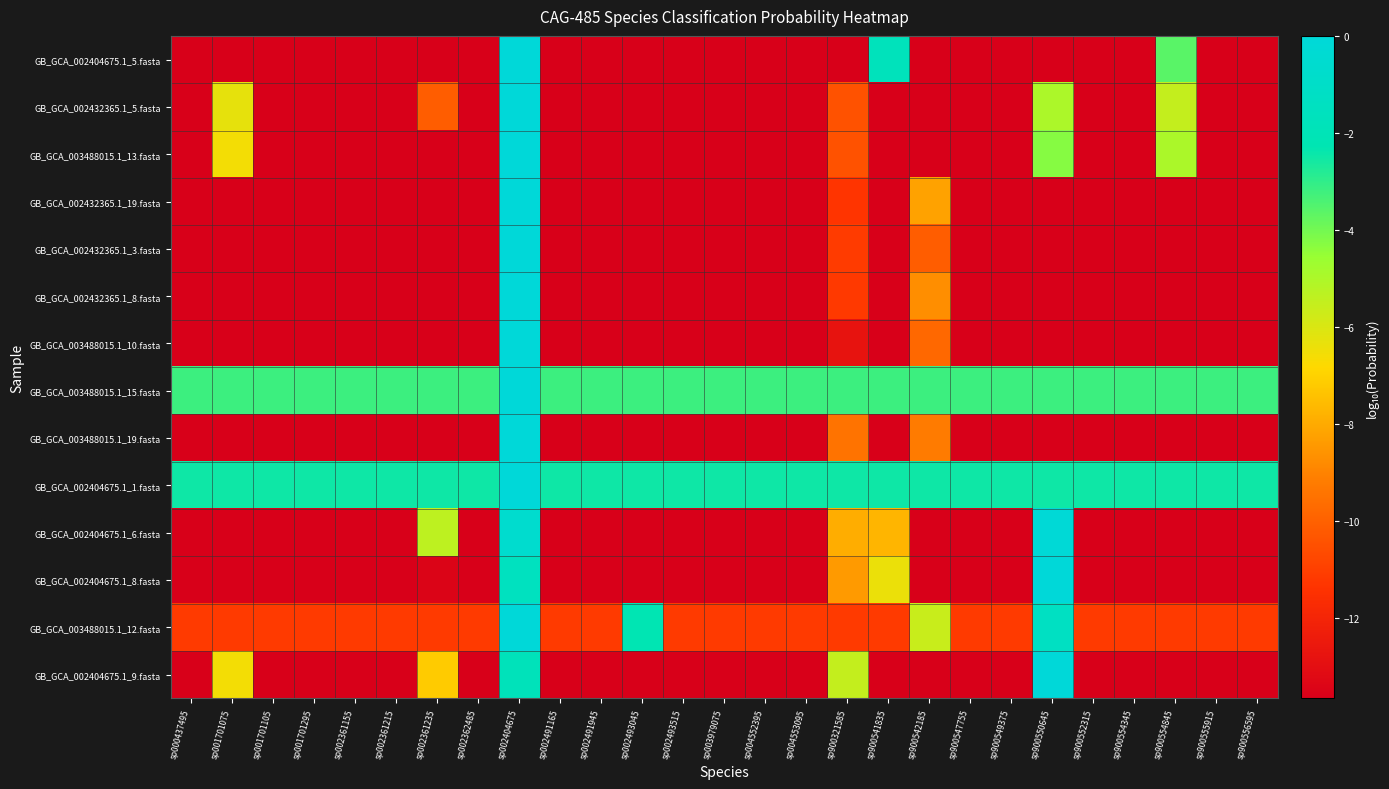

Reading left to right, transcribe all the data shown in this chart.

GB_GCA_002404675.1_5.fasta: sp000437495=-13.7	sp001701075=-13.7	sp001701105=-13.7	sp001701295=-13.7	sp002361155=-13.7	sp002361215=-13.7	sp002361235=-13.7	sp002362485=-13.7	sp002404675=-0.0	sp002491165=-13.7	sp002491945=-13.7	sp002493045=-13.7	sp002493515=-13.7	sp003979075=-13.7	sp004552395=-13.7	sp004553095=-13.7	sp900321585=-13.7	sp900541835=-1.7	sp900542185=-13.7	sp900547755=-13.7	sp900549375=-13.7	sp900550645=-13.7	sp900552315=-13.7	sp900554345=-13.7	sp900554845=-3.6	sp900555915=-13.7	sp900556595=-13.7
GB_GCA_002432365.1_5.fasta: sp000437495=-13.7	sp001701075=-6.3	sp001701105=-13.7	sp001701295=-13.7	sp002361155=-13.7	sp002361215=-13.7	sp002361235=-10.1	sp002362485=-13.7	sp002404675=-0.0	sp002491165=-13.7	sp002491945=-13.7	sp002493045=-13.7	sp002493515=-13.7	sp003979075=-13.7	sp004552395=-13.7	sp004553095=-13.7	sp900321585=-10.4	sp900541835=-13.7	sp900542185=-13.7	sp900547755=-13.7	sp900549375=-13.7	sp900550645=-5.0	sp900552315=-13.7	sp900554345=-13.7	sp900554845=-5.5	sp900555915=-13.7	sp900556595=-13.7
GB_GCA_003488015.1_13.fasta: sp000437495=-13.7	sp001701075=-6.6	sp001701105=-13.7	sp001701295=-13.7	sp002361155=-13.7	sp002361215=-13.7	sp002361235=-13.7	sp002362485=-13.7	sp002404675=-0.0	sp002491165=-13.7	sp002491945=-13.7	sp002493045=-13.7	sp002493515=-13.7	sp003979075=-13.7	sp004552395=-13.7	sp004553095=-13.7	sp900321585=-10.4	sp900541835=-13.7	sp900542185=-13.7	sp900547755=-13.7	sp900549375=-13.7	sp900550645=-4.3	sp900552315=-13.7	sp900554345=-13.7	sp900554845=-5.0	sp900555915=-13.7	sp900556595=-13.7
GB_GCA_002432365.1_19.fasta: sp000437495=-13.7	sp001701075=-13.7	sp001701105=-13.7	sp001701295=-13.7	sp002361155=-13.7	sp002361215=-13.7	sp002361235=-13.7	sp002362485=-13.7	sp002404675=-0.0	sp002491165=-13.7	sp002491945=-13.7	sp002493045=-13.7	sp002493515=-13.7	sp003979075=-13.7	sp004552395=-13.7	sp004553095=-13.7	sp900321585=-11.3	sp900541835=-13.7	sp900542185=-8.2	sp900547755=-13.7	sp900549375=-13.7	sp900550645=-13.7	sp900552315=-13.7	sp900554345=-13.7	sp900554845=-13.7	sp900555915=-13.7	sp900556595=-13.7
GB_GCA_002432365.1_3.fasta: sp000437495=-13.7	sp001701075=-13.7	sp001701105=-13.7	sp001701295=-13.7	sp002361155=-13.7	sp002361215=-13.7	sp002361235=-13.7	sp002362485=-13.7	sp002404675=-0.0	sp002491165=-13.7	sp002491945=-13.7	sp002493045=-13.7	sp002493515=-13.7	sp003979075=-13.7	sp004552395=-13.7	sp004553095=-13.7	sp900321585=-11.1	sp900541835=-13.7	sp900542185=-10.1	sp900547755=-13.7	sp900549375=-13.7	sp900550645=-13.7	sp900552315=-13.7	sp900554345=-13.7	sp900554845=-13.7	sp900555915=-13.7	sp900556595=-13.7
GB_GCA_002432365.1_8.fasta: sp000437495=-13.7	sp001701075=-13.7	sp001701105=-13.7	sp001701295=-13.7	sp002361155=-13.7	sp002361215=-13.7	sp002361235=-13.7	sp002362485=-13.7	sp002404675=-0.0	sp002491165=-13.7	sp002491945=-13.7	sp002493045=-13.7	sp002493515=-13.7	sp003979075=-13.7	sp004552395=-13.7	sp004553095=-13.7	sp900321585=-11.2	sp900541835=-13.7	sp900542185=-8.7	sp900547755=-13.7	sp900549375=-13.7	sp900550645=-13.7	sp900552315=-13.7	sp900554345=-13.7	sp900554845=-13.7	sp900555915=-13.7	sp900556595=-13.7
GB_GCA_003488015.1_10.fasta: sp000437495=-13.7	sp001701075=-13.7	sp001701105=-13.7	sp001701295=-13.7	sp002361155=-13.7	sp002361215=-13.7	sp002361235=-13.7	sp002362485=-13.7	sp002404675=-0.0	sp002491165=-13.7	sp002491945=-13.7	sp002493045=-13.7	sp002493515=-13.7	sp003979075=-13.7	sp004552395=-13.7	sp004553095=-13.7	sp900321585=-12.8	sp900541835=-13.7	sp900542185=-9.8	sp900547755=-13.7	sp900549375=-13.7	sp900550645=-13.7	sp900552315=-13.7	sp900554345=-13.7	sp900554845=-13.7	sp900555915=-13.7	sp900556595=-13.7
GB_GCA_003488015.1_15.fasta: sp000437495=-3.2	sp001701075=-3.2	sp001701105=-3.2	sp001701295=-3.2	sp002361155=-3.2	sp002361215=-3.2	sp002361235=-3.2	sp002362485=-3.2	sp002404675=-0.0	sp002491165=-3.2	sp002491945=-3.2	sp002493045=-3.2	sp002493515=-3.2	sp003979075=-3.2	sp004552395=-3.2	sp004553095=-3.2	sp900321585=-3.2	sp900541835=-3.2	sp900542185=-3.2	sp900547755=-3.2	sp900549375=-3.2	sp900550645=-3.2	sp900552315=-3.2	sp900554345=-3.2	sp900554845=-3.2	sp900555915=-3.2	sp900556595=-3.2
GB_GCA_003488015.1_19.fasta: sp000437495=-13.7	sp001701075=-13.7	sp001701105=-13.7	sp001701295=-13.7	sp002361155=-13.7	sp002361215=-13.7	sp002361235=-13.7	sp002362485=-13.7	sp002404675=-0.0	sp002491165=-13.7	sp002491945=-13.7	sp002493045=-13.7	sp002493515=-13.7	sp003979075=-13.7	sp004552395=-13.7	sp004553095=-13.7	sp900321585=-9.5	sp900541835=-13.7	sp900542185=-9.2	sp900547755=-13.7	sp900549375=-13.7	sp900550645=-13.7	sp900552315=-13.7	sp900554345=-13.7	sp900554845=-13.7	sp900555915=-13.7	sp900556595=-13.7
GB_GCA_002404675.1_1.fasta: sp000437495=-2.5	sp001701075=-2.5	sp001701105=-2.5	sp001701295=-2.5	sp002361155=-2.5	sp002361215=-2.5	sp002361235=-2.5	sp002362485=-2.5	sp002404675=-0.0	sp002491165=-2.5	sp002491945=-2.5	sp002493045=-2.5	sp002493515=-2.5	sp003979075=-2.5	sp004552395=-2.5	sp004553095=-2.5	sp900321585=-2.5	sp900541835=-2.5	sp900542185=-2.5	sp900547755=-2.5	sp900549375=-2.5	sp900550645=-2.5	sp900552315=-2.5	sp900554345=-2.5	sp900554845=-2.5	sp900555915=-2.5	sp900556595=-2.5
GB_GCA_002404675.1_6.fasta: sp000437495=-13.7	sp001701075=-13.7	sp001701105=-13.7	sp001701295=-13.7	sp002361155=-13.7	sp002361215=-13.7	sp002361235=-5.4	sp002362485=-13.7	sp002404675=-0.6	sp002491165=-13.7	sp002491945=-13.7	sp002493045=-13.7	sp002493515=-13.7	sp003979075=-13.7	sp004552395=-13.7	sp004553095=-13.7	sp900321585=-7.9	sp900541835=-7.7	sp900542185=-13.7	sp900547755=-13.7	sp900549375=-13.7	sp900550645=-0.1	sp900552315=-13.7	sp900554345=-13.7	sp900554845=-13.7	sp900555915=-13.7	sp900556595=-13.7
GB_GCA_002404675.1_8.fasta: sp000437495=-13.7	sp001701075=-13.7	sp001701105=-13.7	sp001701295=-13.7	sp002361155=-13.7	sp002361215=-13.7	sp002361235=-13.4	sp002362485=-13.7	sp002404675=-1.5	sp002491165=-13.7	sp002491945=-13.7	sp002493045=-13.7	sp002493515=-13.7	sp003979075=-13.7	sp004552395=-13.7	sp004553095=-13.7	sp900321585=-8.4	sp900541835=-6.4	sp900542185=-13.7	sp900547755=-13.7	sp900549375=-13.7	sp900550645=-0.0	sp900552315=-13.7	sp900554345=-13.7	sp900554845=-13.7	sp900555915=-13.7	sp900556595=-13.7
GB_GCA_003488015.1_12.fasta: sp000437495=-11.1	sp001701075=-11.1	sp001701105=-11.1	sp001701295=-11.1	sp002361155=-11.1	sp002361215=-11.1	sp002361235=-11.1	sp002362485=-11.1	sp002404675=-0.0	sp002491165=-11.1	sp002491945=-11.1	sp002493045=-2.3	sp002493515=-11.1	sp003979075=-11.1	sp004552395=-11.1	sp004553095=-11.1	sp900321585=-11.1	sp900541835=-11.1	sp900542185=-5.6	sp900547755=-11.1	sp900549375=-11.1	sp900550645=-1.3	sp900552315=-11.1	sp900554345=-11.1	sp900554845=-11.1	sp900555915=-11.1	sp900556595=-11.1
GB_GCA_002404675.1_9.fasta: sp000437495=-13.7	sp001701075=-6.6	sp001701105=-13.7	sp001701295=-13.7	sp002361155=-13.7	sp002361215=-13.7	sp002361235=-7.2	sp002362485=-13.7	sp002404675=-1.8	sp002491165=-13.7	sp002491945=-13.7	sp002493045=-13.7	sp002493515=-13.7	sp003979075=-13.7	sp004552395=-13.7	sp004553095=-13.7	sp900321585=-5.5	sp900541835=-13.7	sp900542185=-13.7	sp900547755=-13.7	sp900549375=-13.7	sp900550645=-0.0	sp900552315=-13.7	sp900554345=-13.7	sp900554845=-13.7	sp900555915=-13.7	sp900556595=-13.7